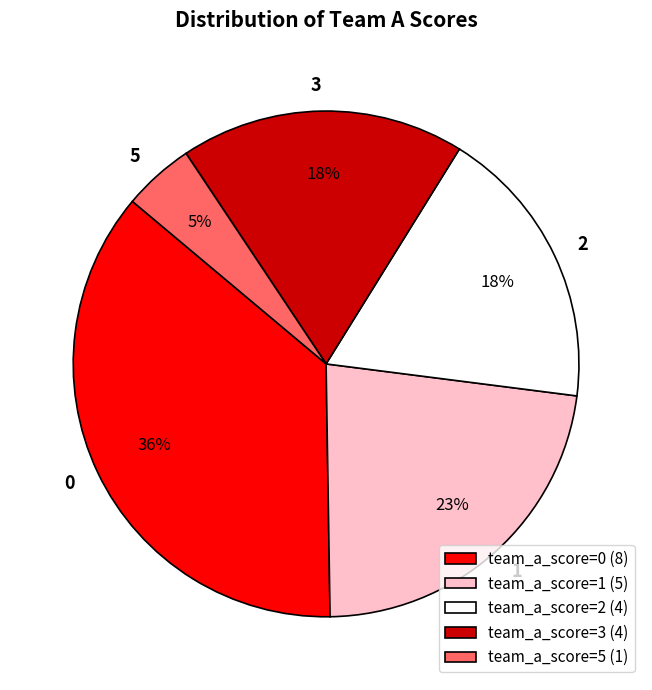

To the nearest percent, what is the difference between the team_a_score=0 (8) and team_a_score=2 (4) slice percentages?

18%